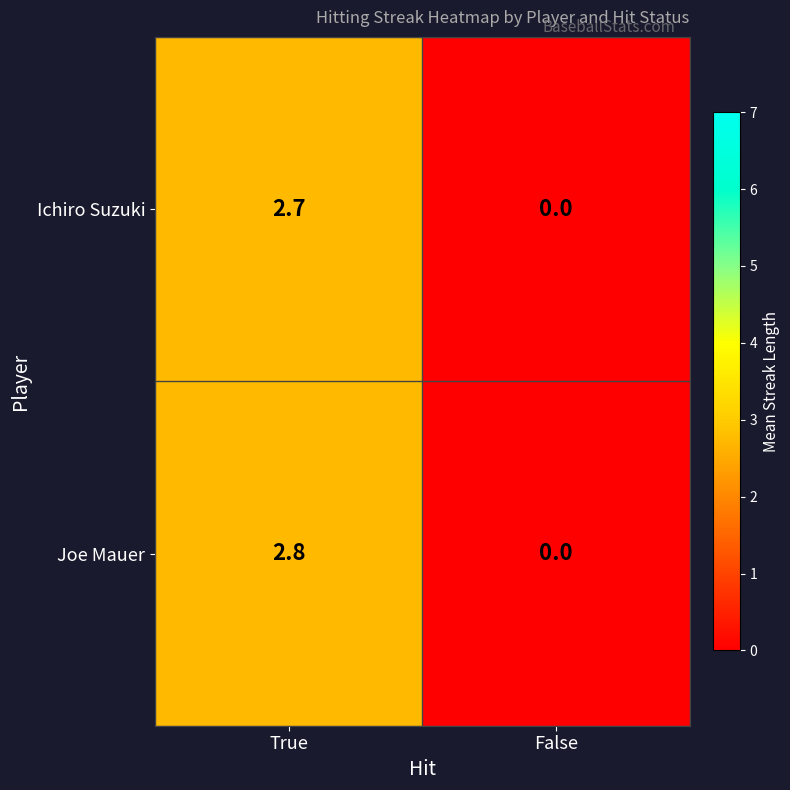

List the series in order of their peak value, lowest first.

Ichiro Suzuki, Joe Mauer